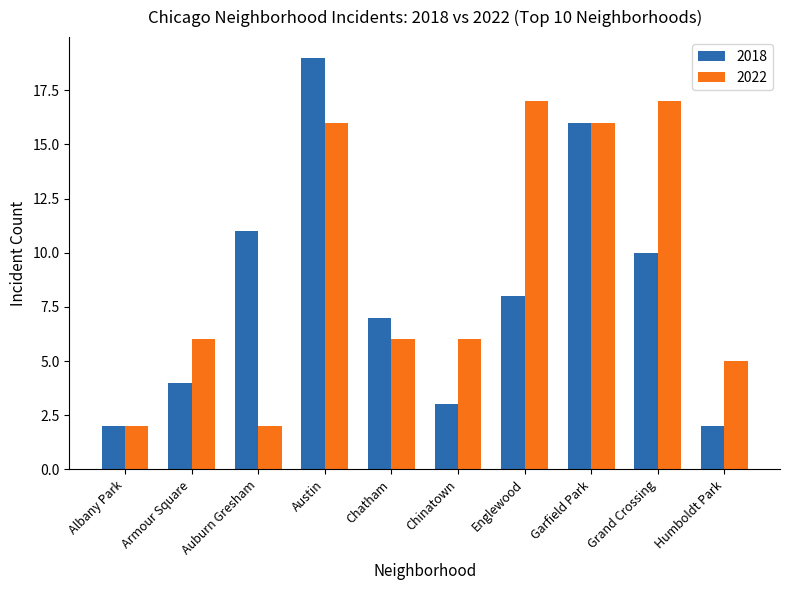

Reading left to right, list all the values displayed in this chart.

2018: 2	4	11	19	7	3	8	16	10	2
2022: 2	6	2	16	6	6	17	16	17	5